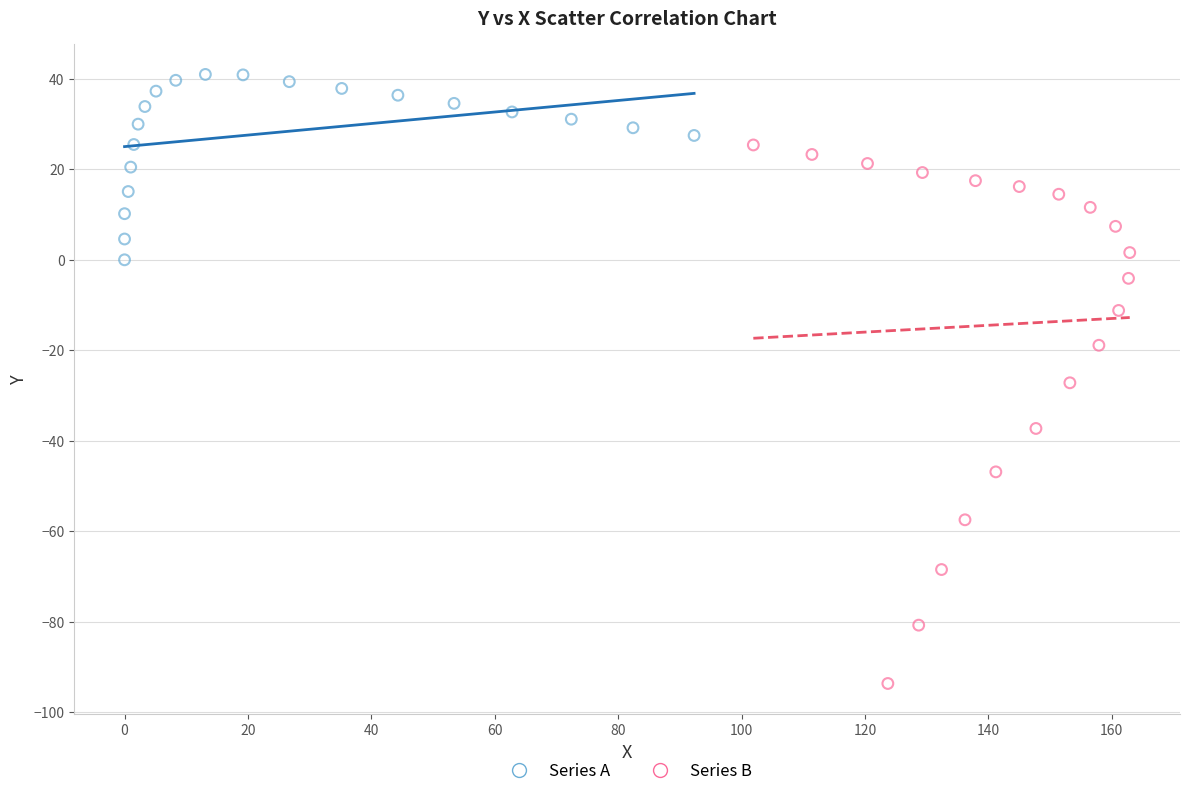

Which series has the widest spread of Y values?

Series B